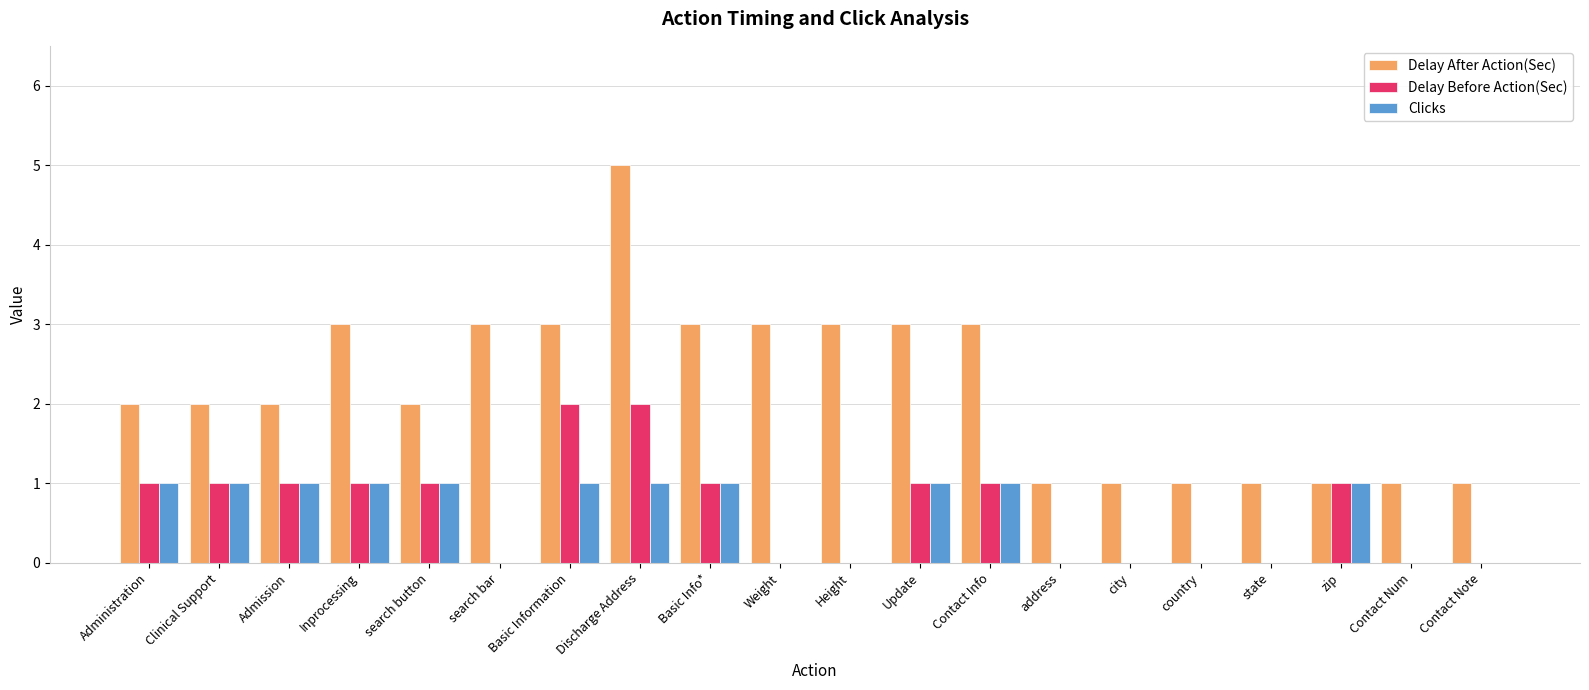

The Delay After Action(Sec) series shows 1 at city. True or false?

True